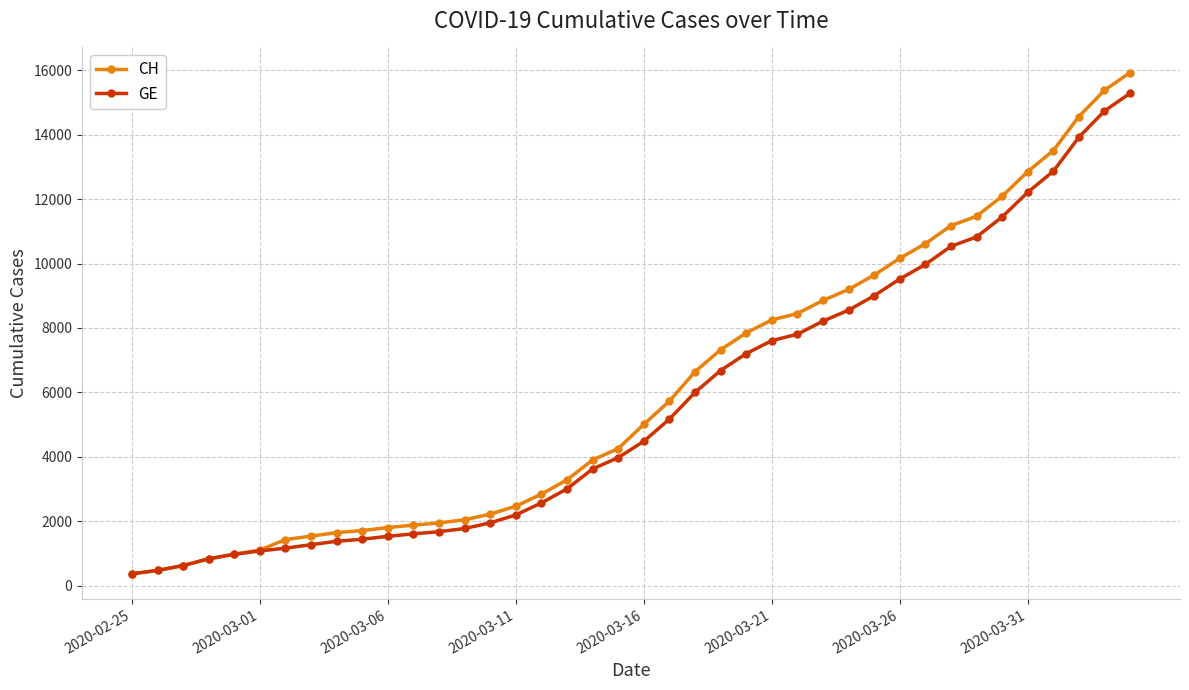

Which series has the largest range (max minus min)?

CH